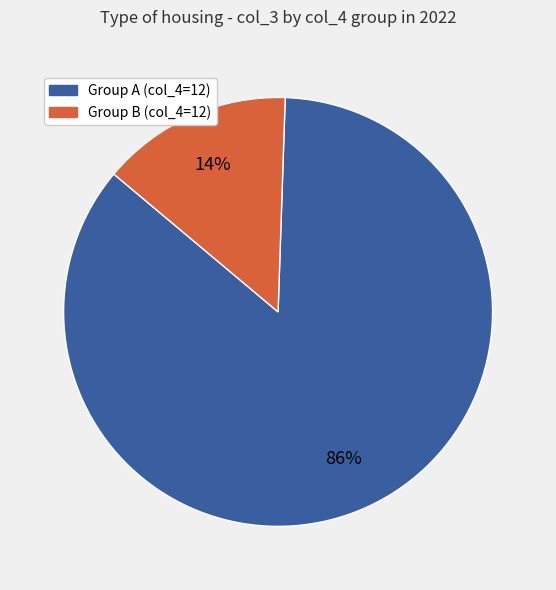

To the nearest percent, what is the average slice percentage?

50%